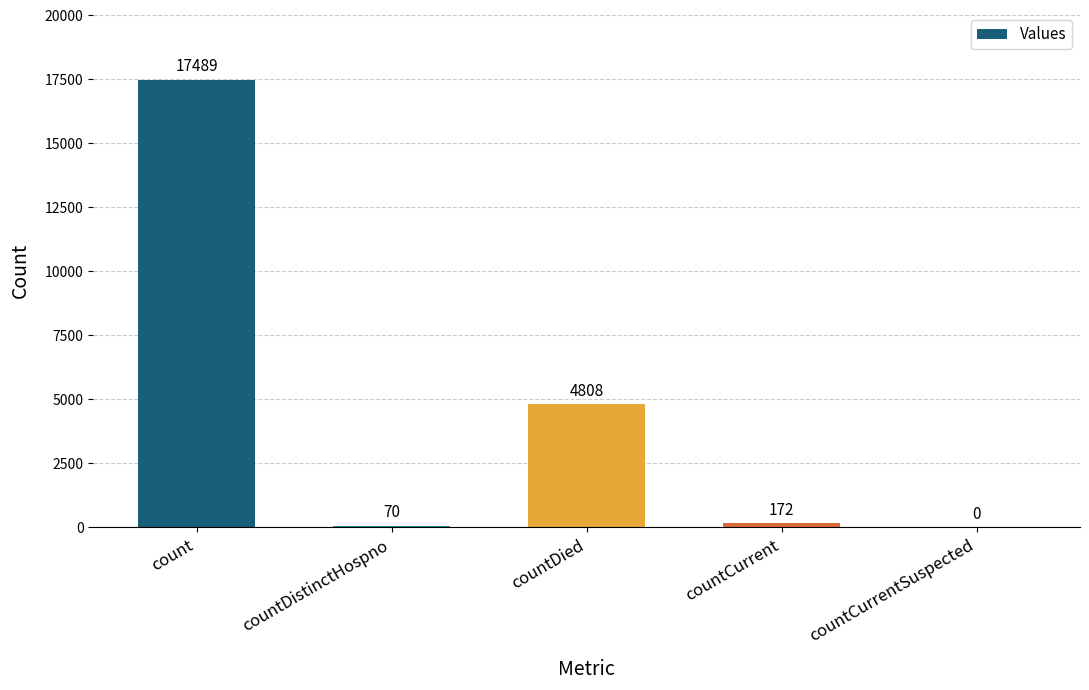

Are the bars horizontal?

No